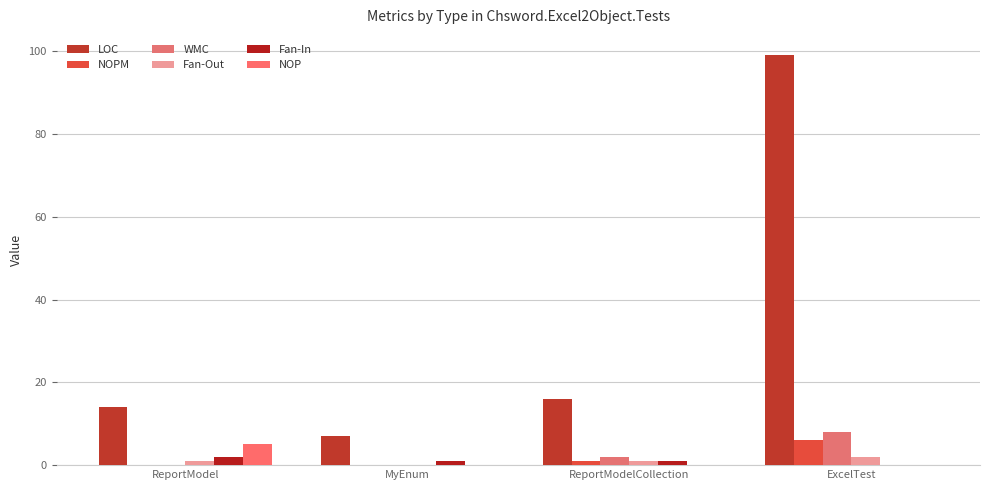

Which category has the highest value in the Fan-In series?

ReportModel